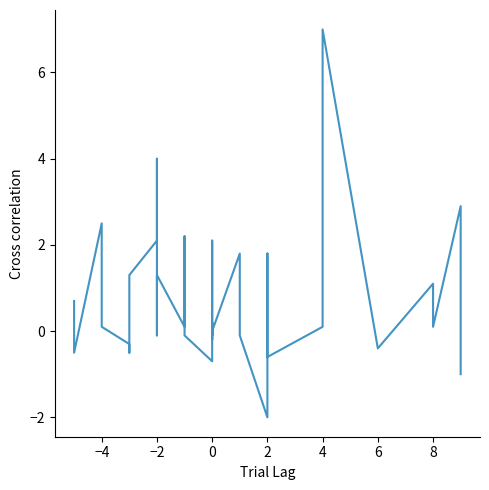

What is the change in value from −4 to 6?

-0.5